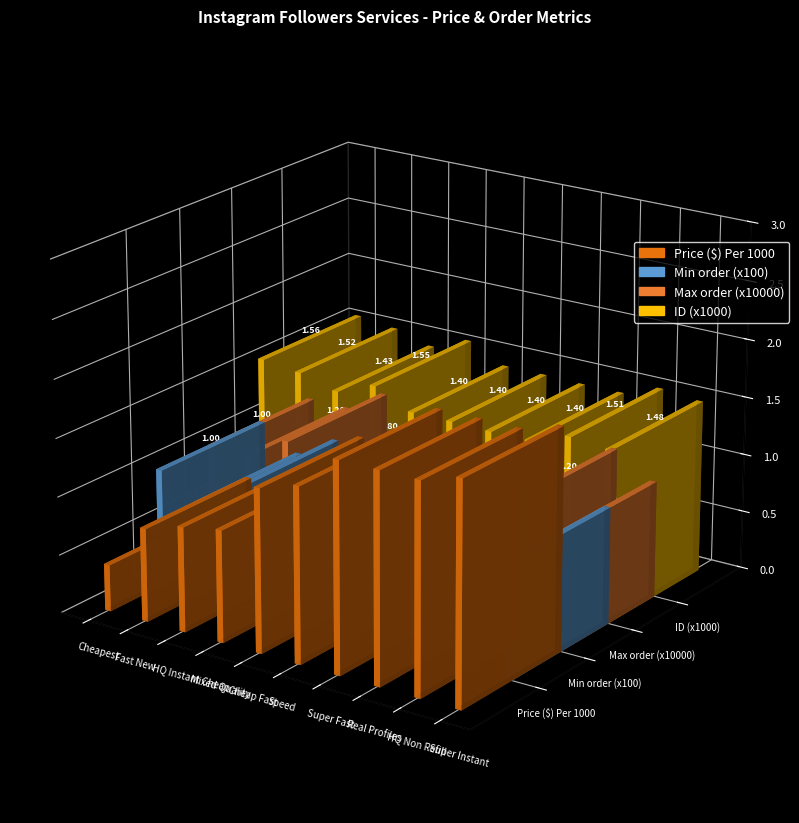

The Price ($) Per 1000 series shows 2.7 at Super Fast. True or false?

False